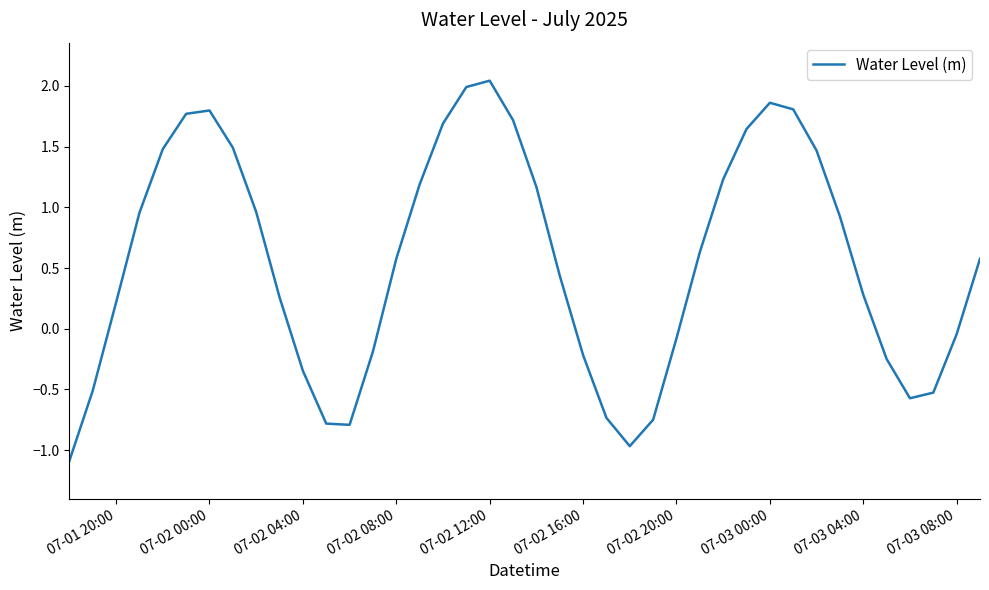

How many values are below zero?

15